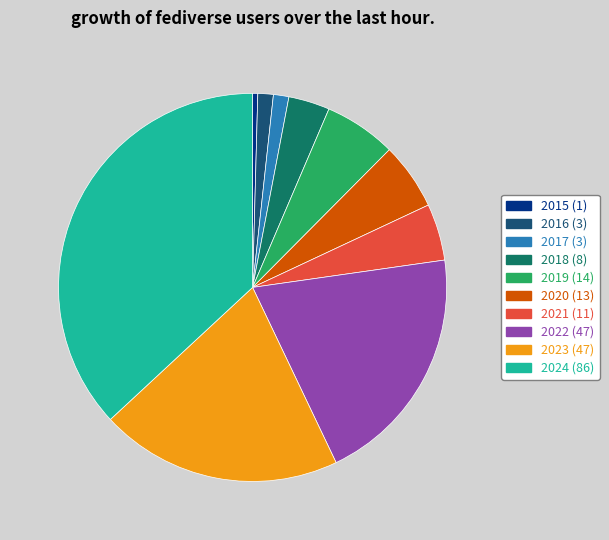

Which category has the smallest portion of the pie?

2015